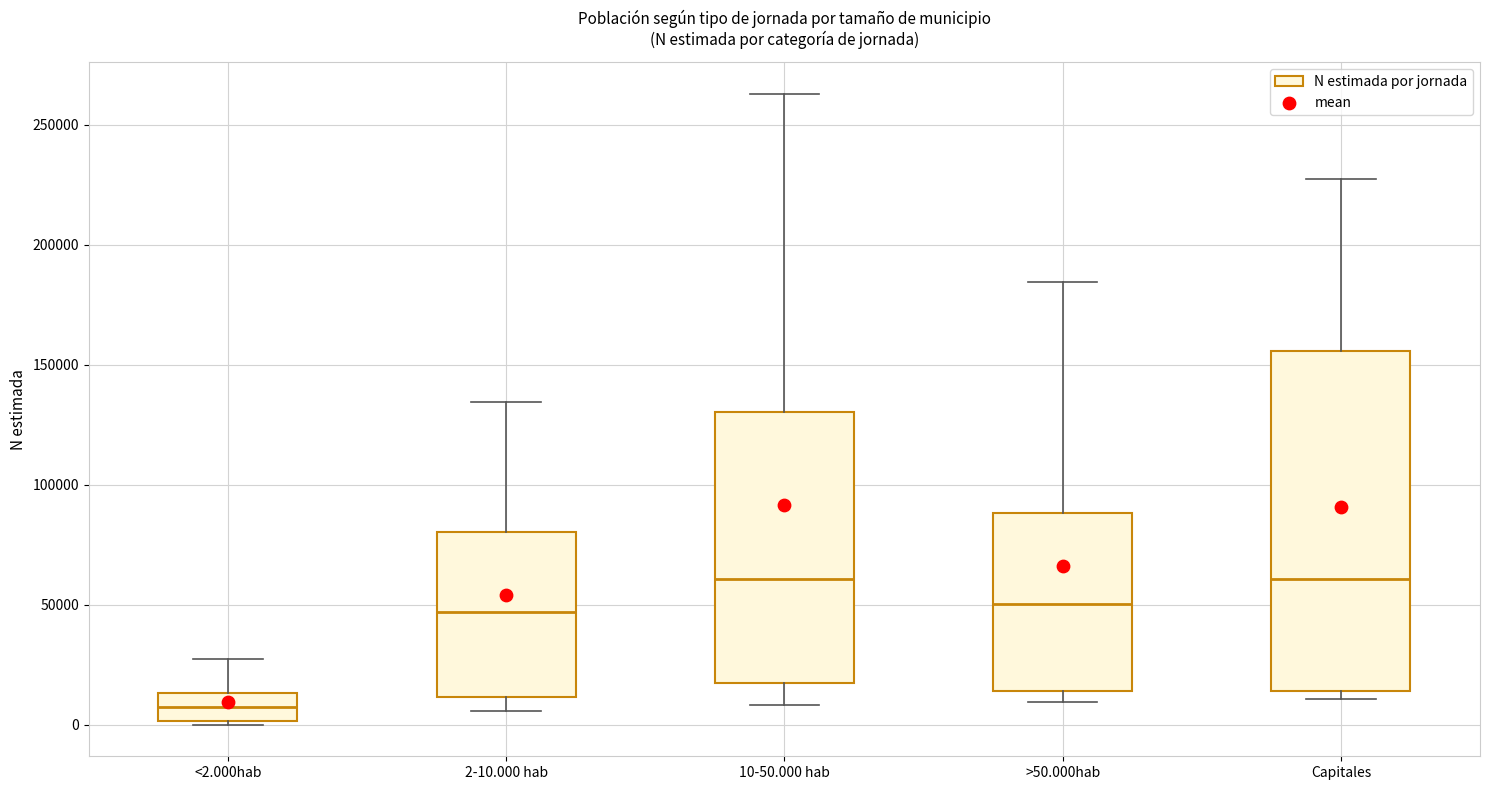

Comparing the boxes themselves (not the whiskers), which one is the tallest?

Capitales